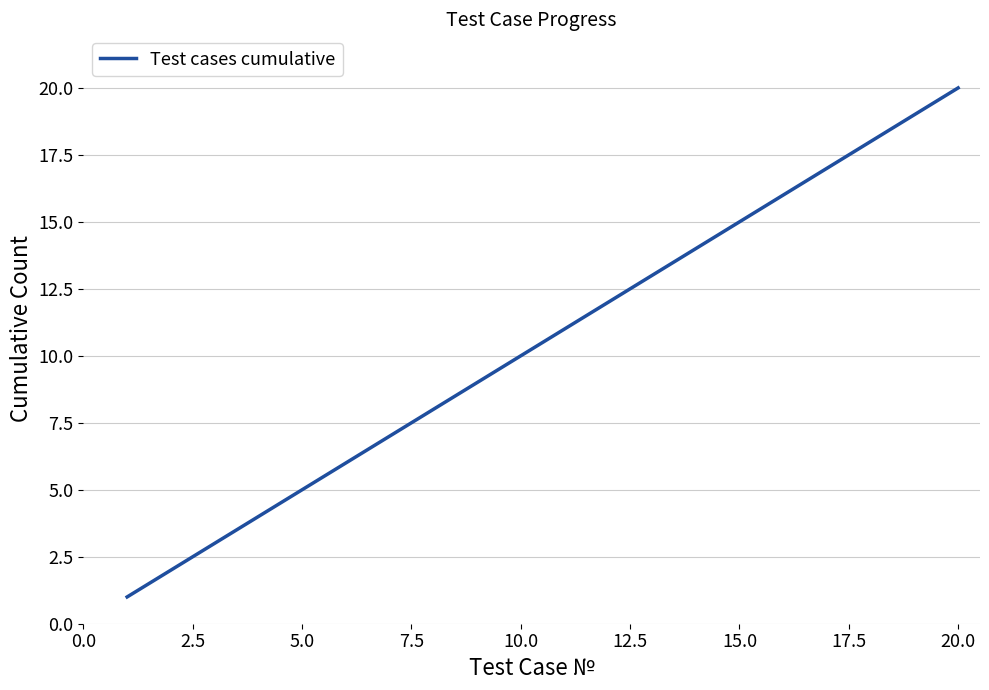

What is the difference between the maximum and minimum values?

19